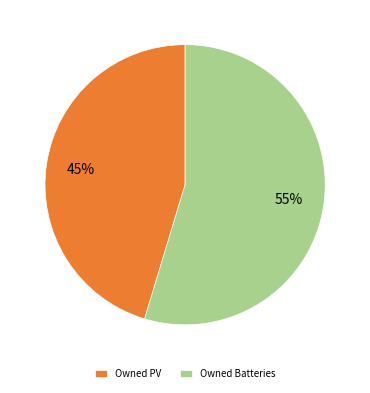

What percentage is the Owned PV slice, to the nearest percent?

45%